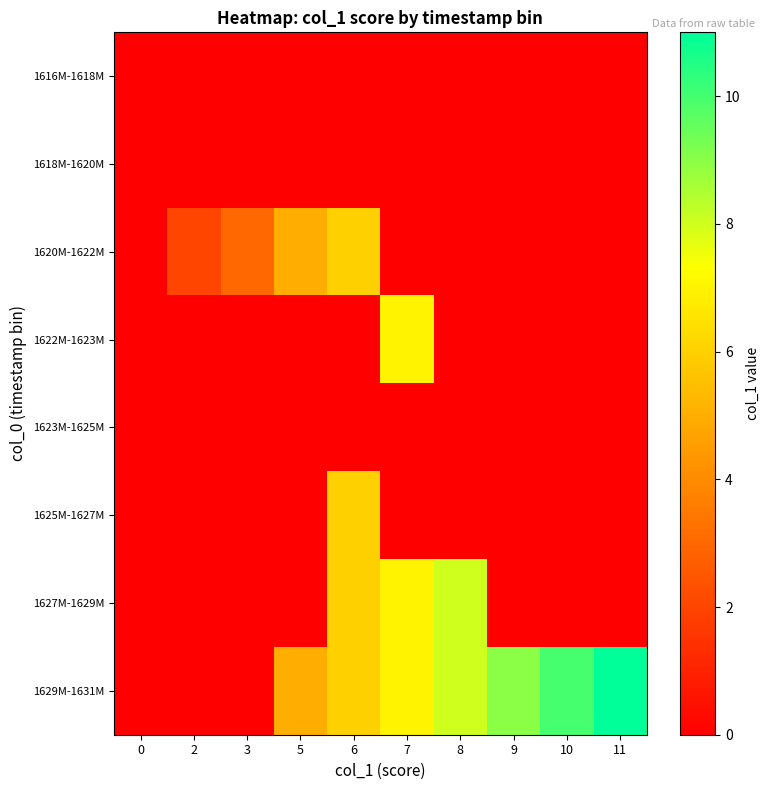

At which category is the sum across all series the highest?

6